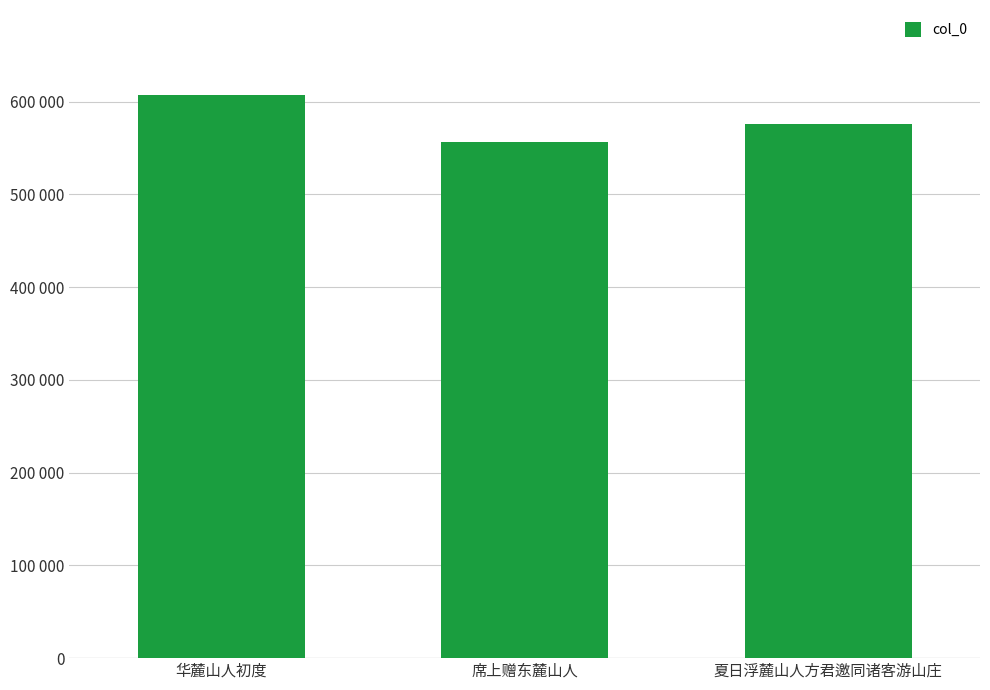

What is the minimum value shown in the chart?

556895